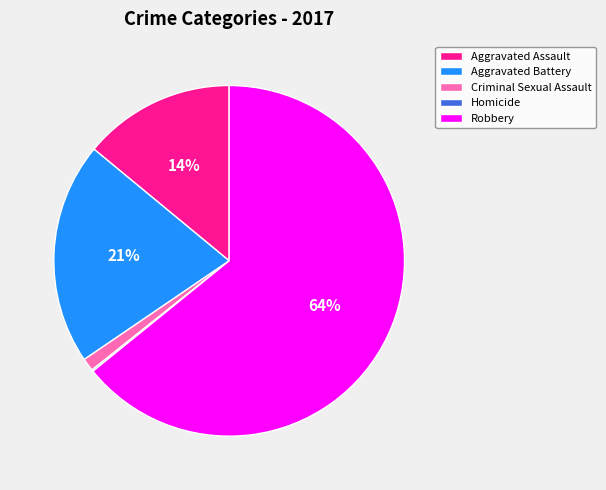

Which slice is the largest?

Robbery